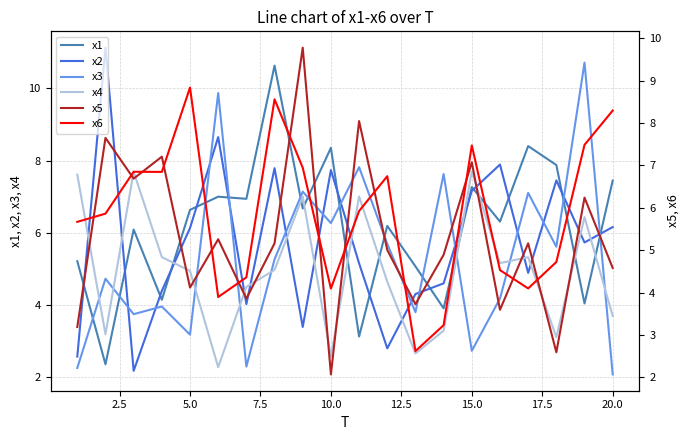

Rank the series by their maximum value, from lowest to highest.

x4, x6, x5, x1, x3, x2